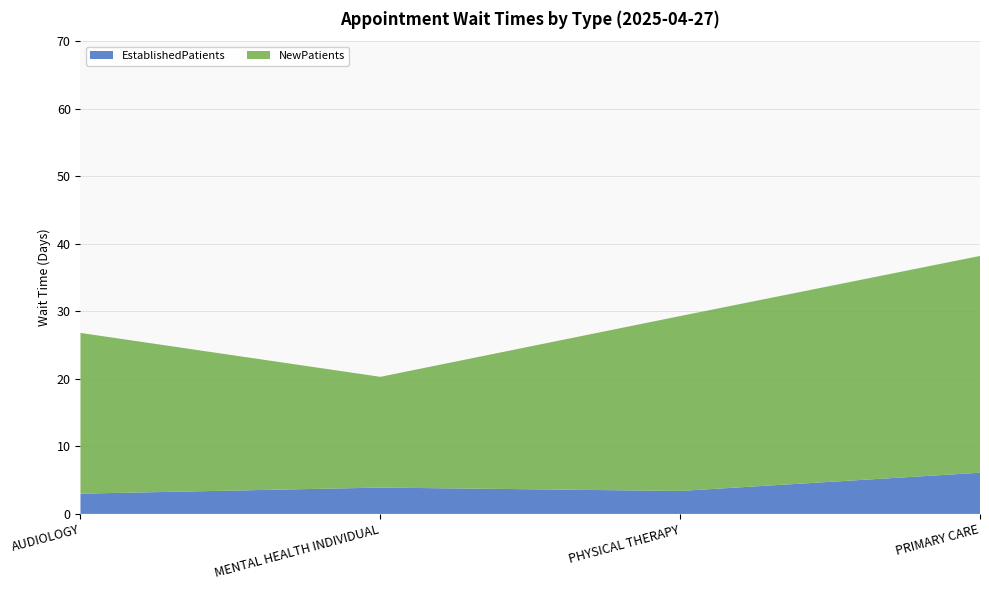

Reading left to right, what are all the values shown in this chart?

EstablishedPatients: 3.0	3.9	3.4	6.1
NewPatients: 23.8	16.4	25.9	32.1